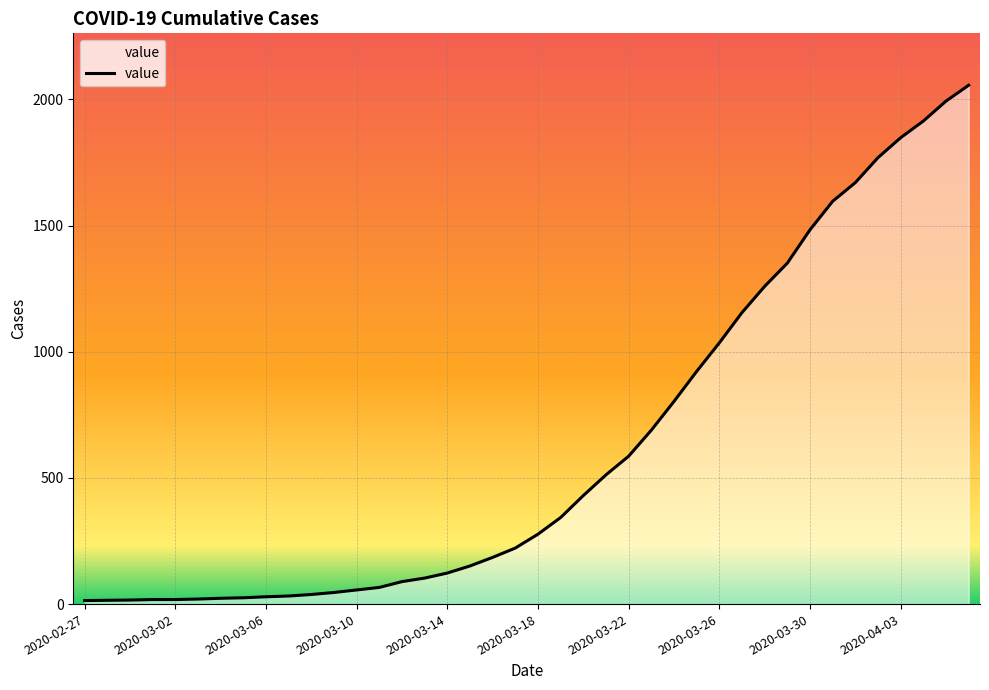

What is the difference between the maximum and minimum values?

2042